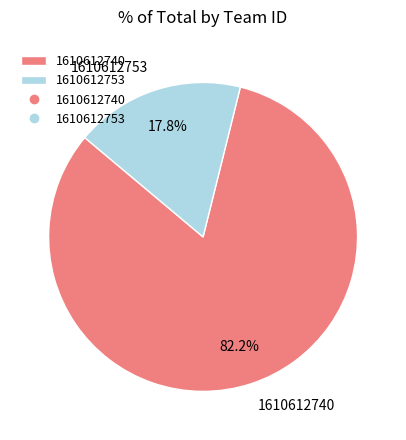

To the nearest percent, what is the average slice percentage?

50%